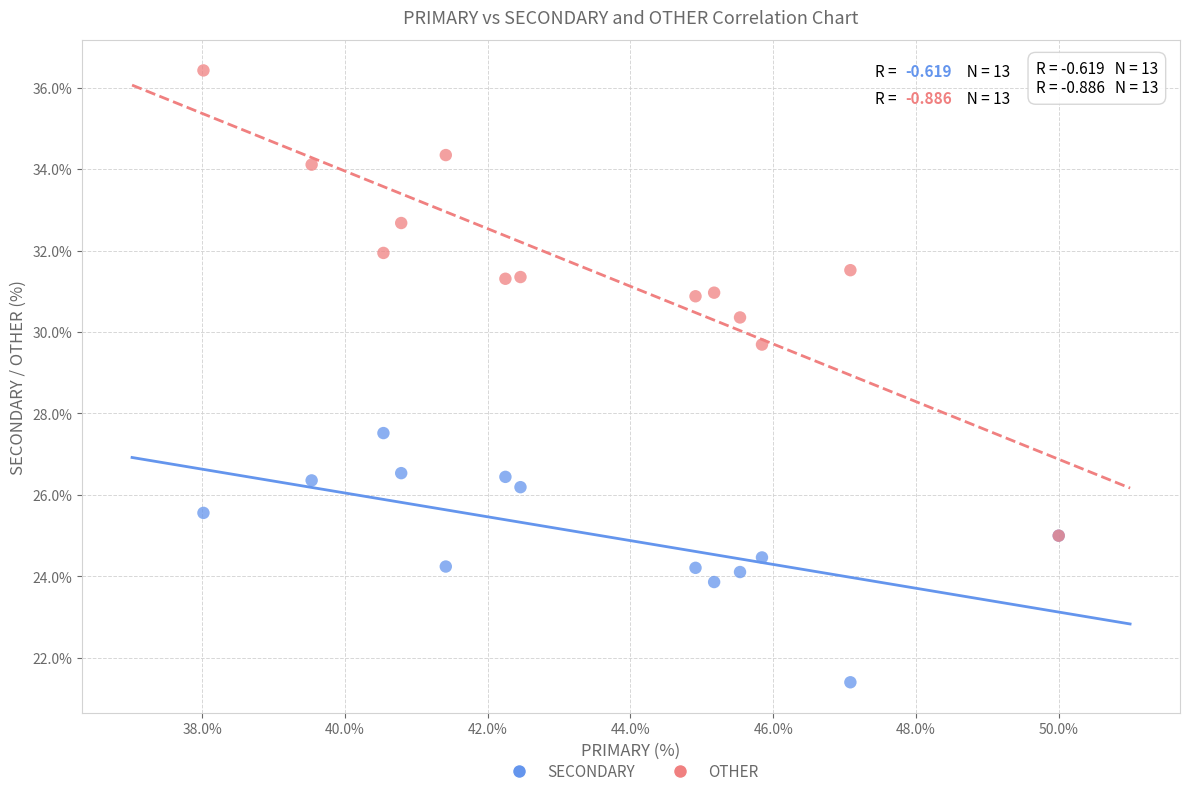

Across all series, what Y value is closest to 28?

27.5